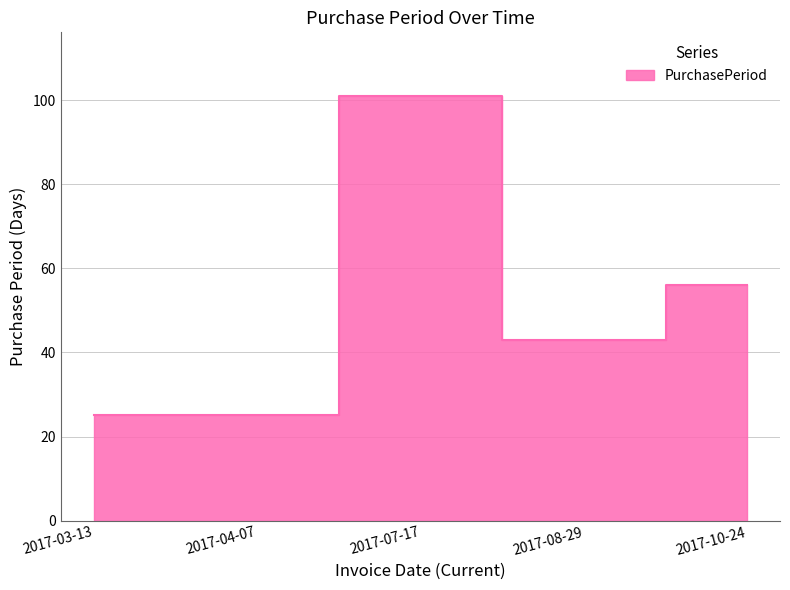

What is the value of the 1st point from the left?

25